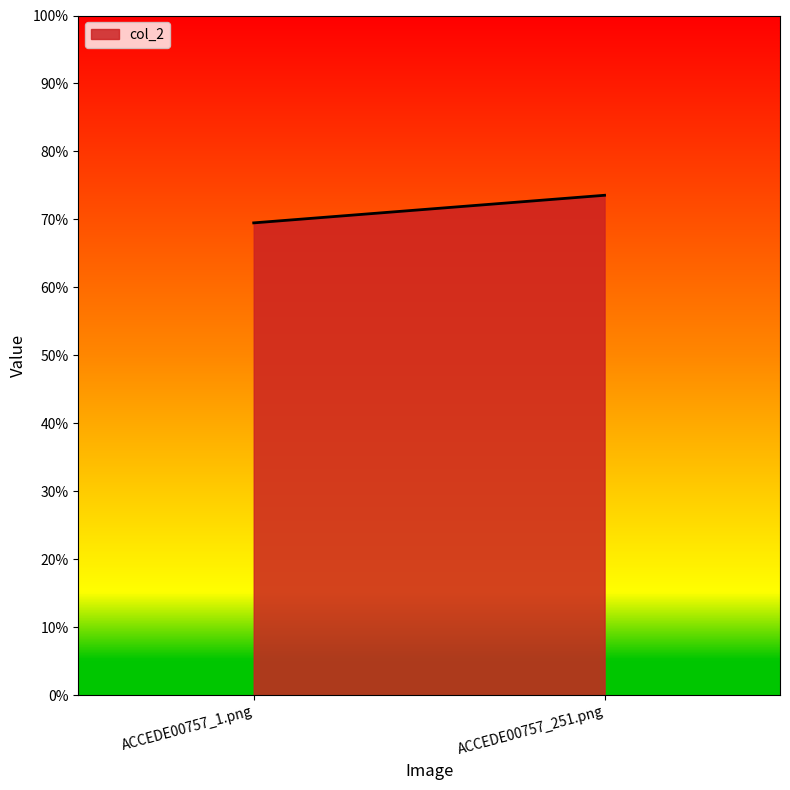

The chart shows a value of 0.7 at ACCEDE00757_1.png. True or false?

True